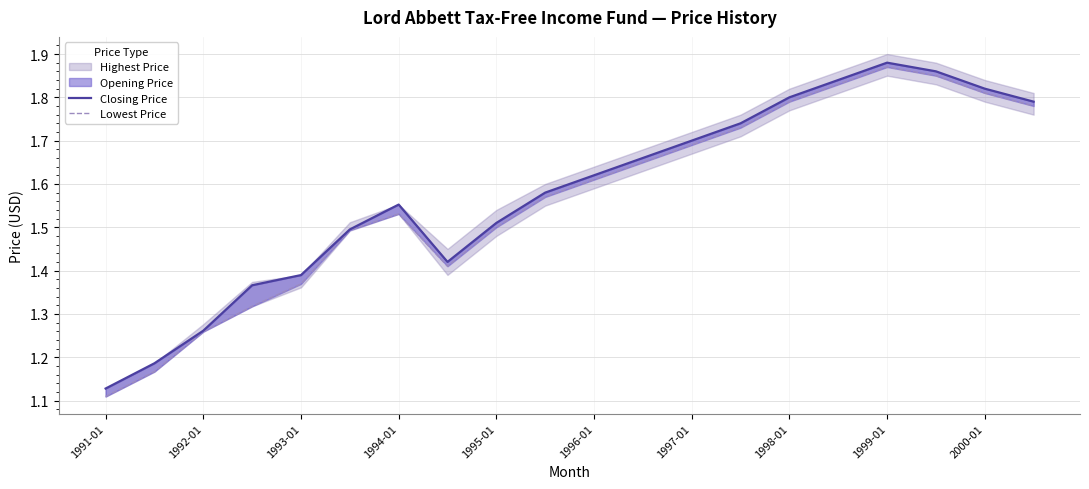

Which series has the widest spread of values?

Lowest Price